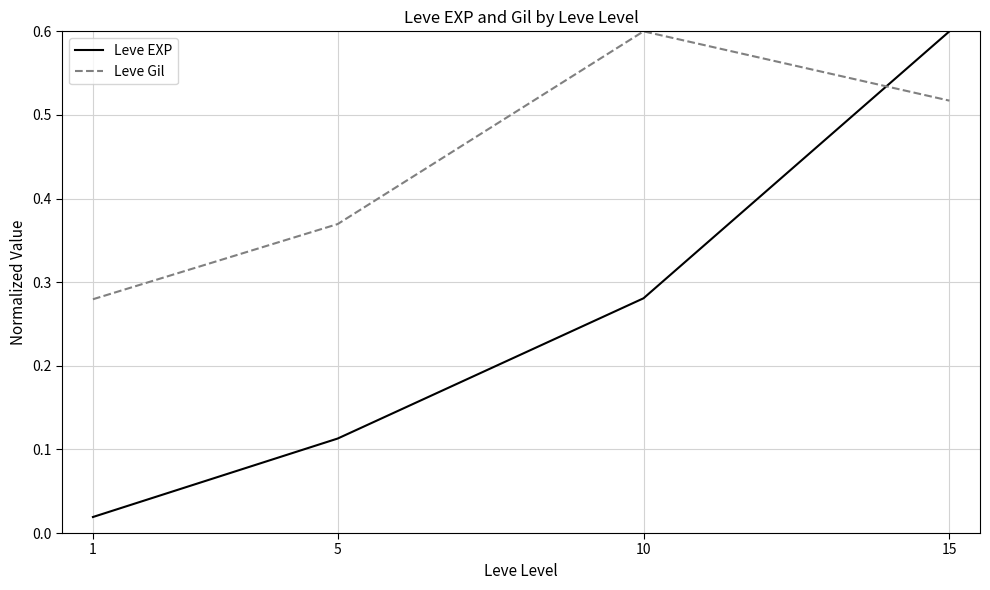

What is the greatest value displayed?

0.6